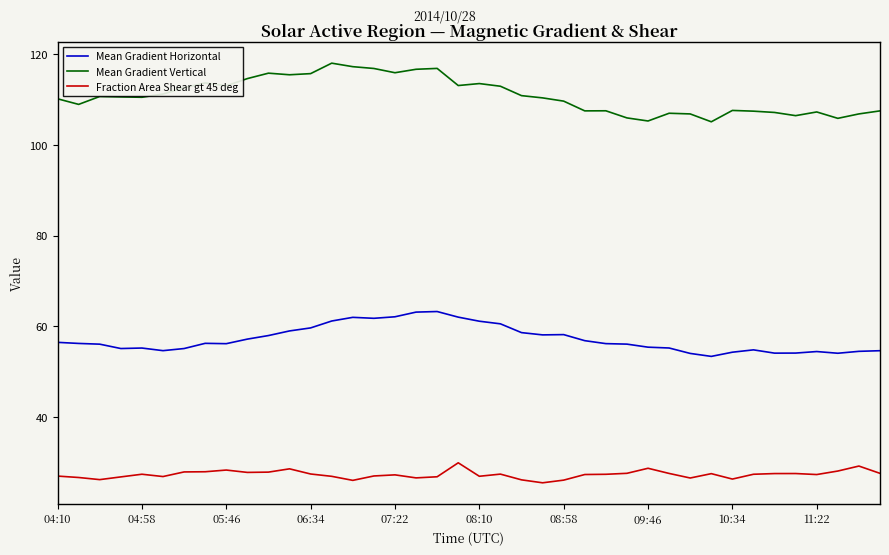

Which series has the widest spread of values?

Mean Gradient Vertical